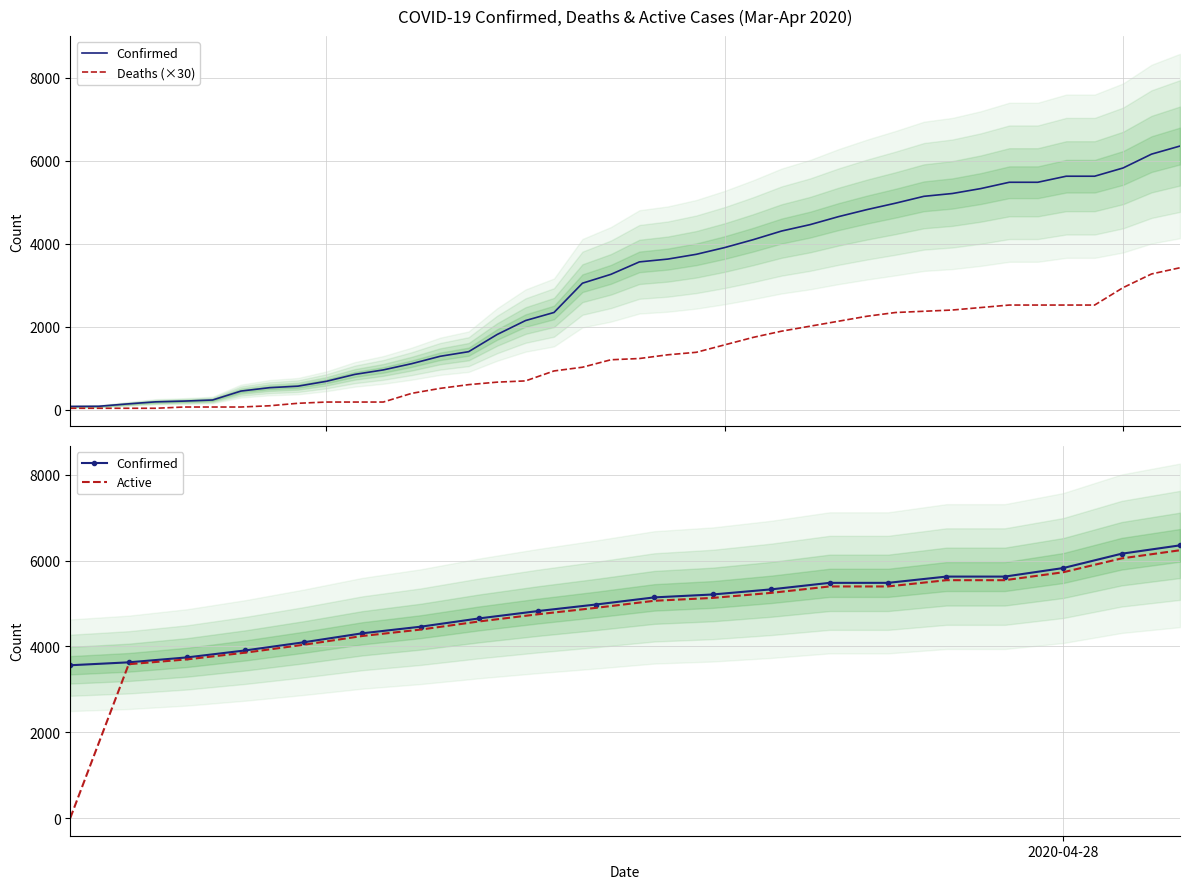

True or false: Confirmed and Deaths cross at least once.

False